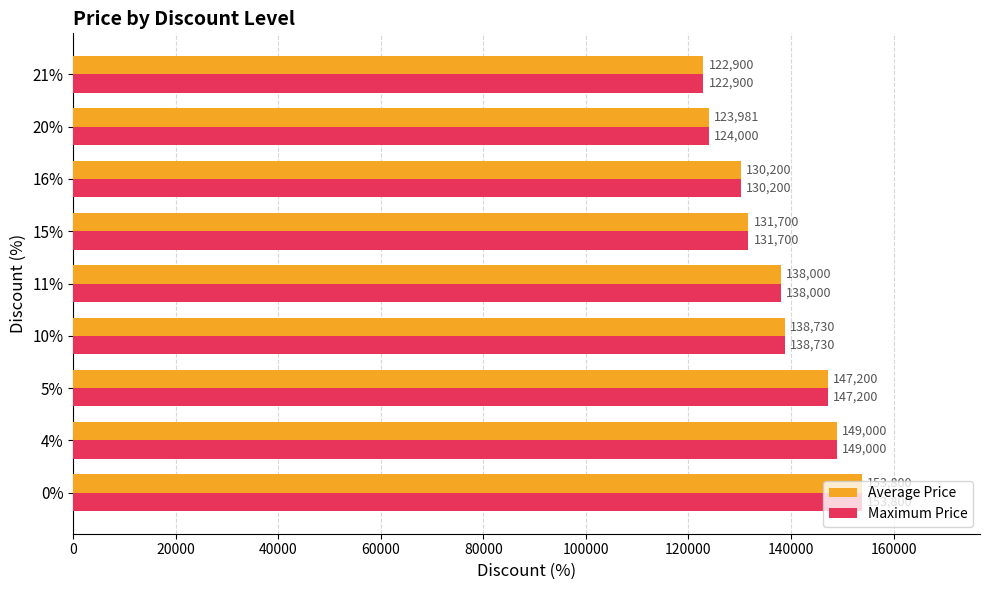

At which label is Maximum Price closest to 138350?

11%